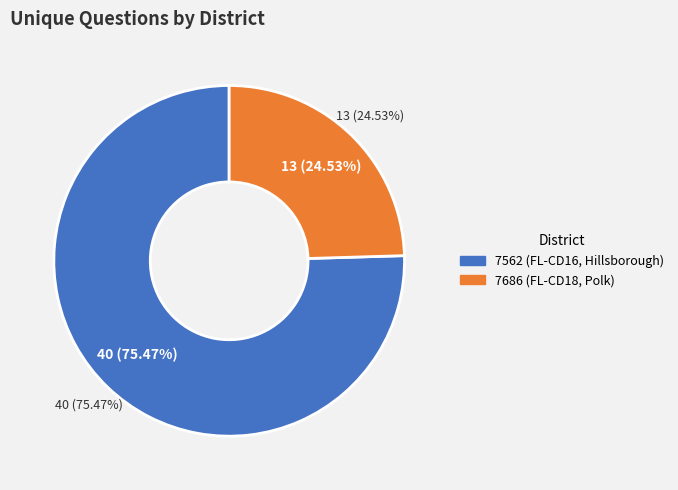

Count the number of slices in the pie.

2